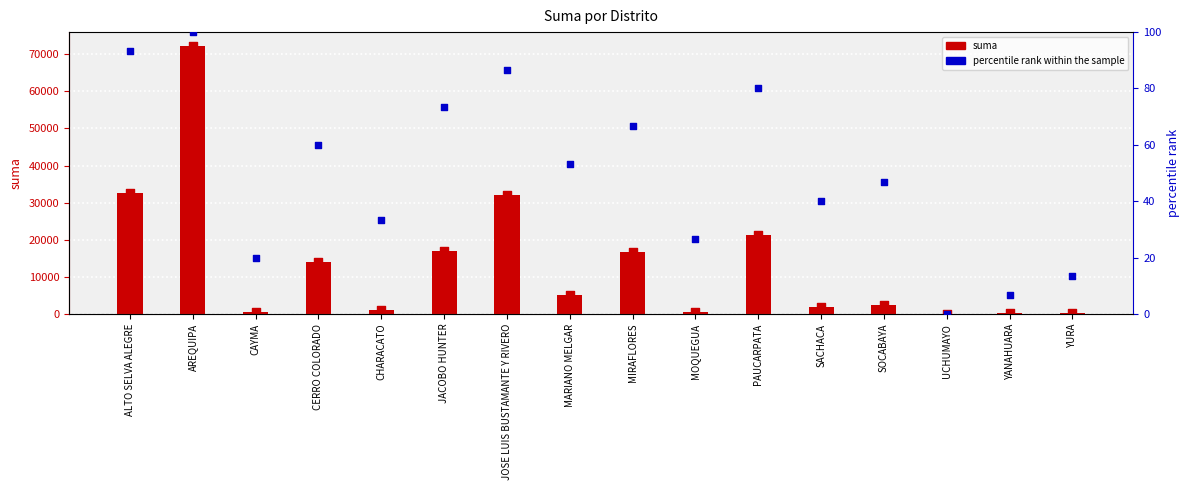

At how many categories does at least one series exceed 45614?

1